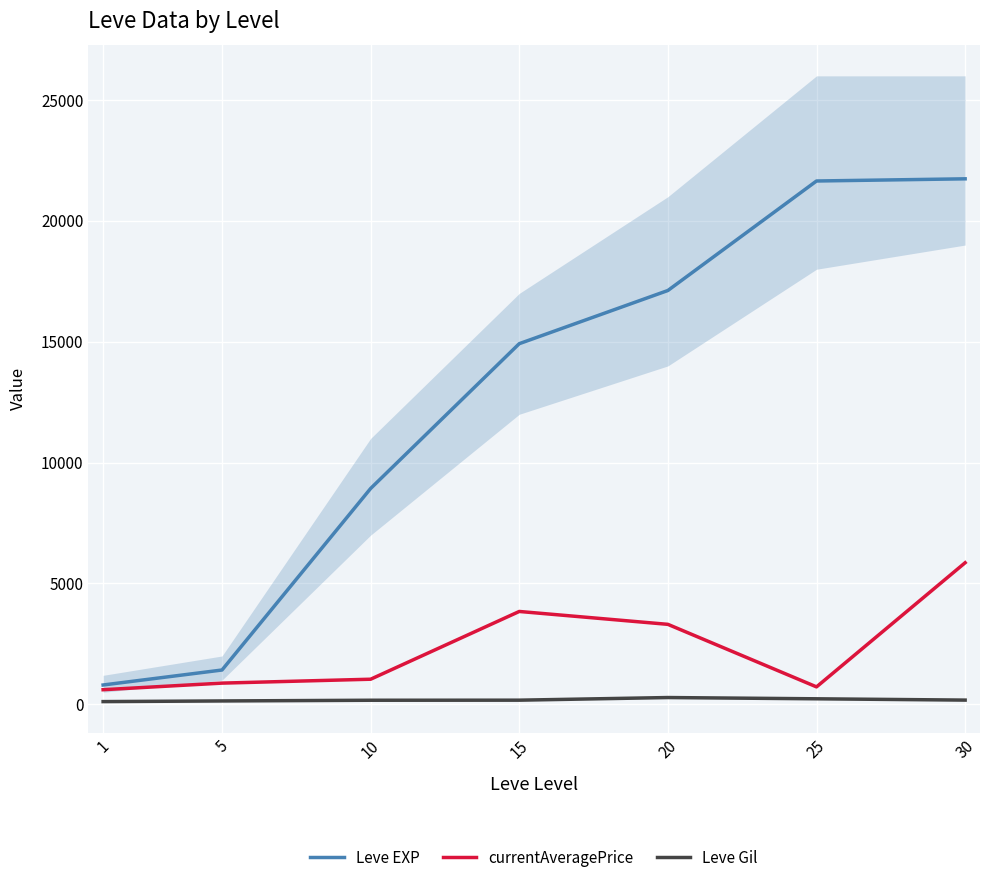

What is the value of the Leve Gil point at the 7th from the left?

175.0